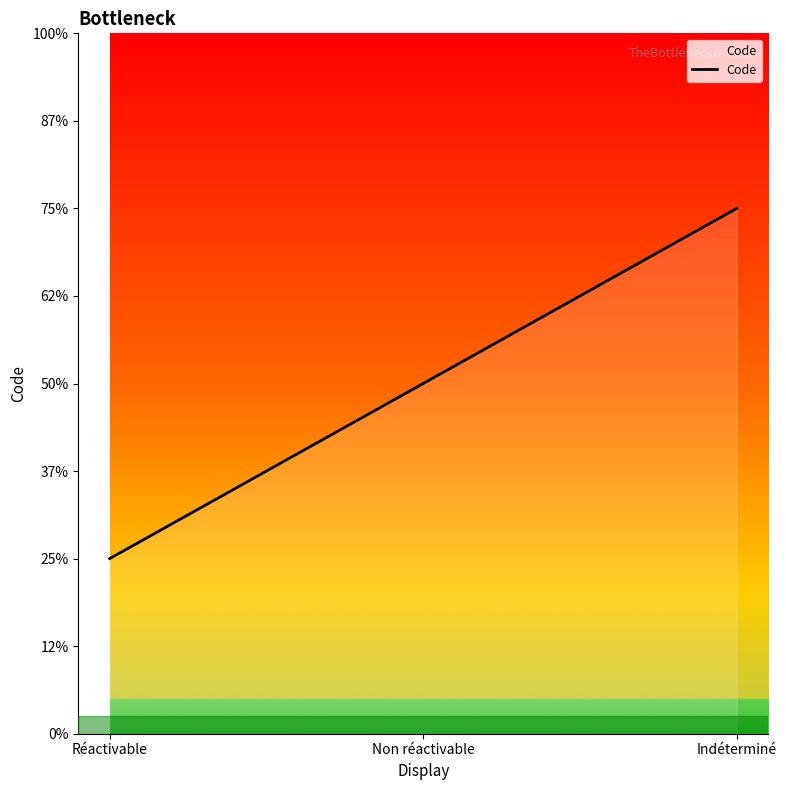

List the labels in order of value, smallest first.

Réactivable, Non réactivable, Indéterminé